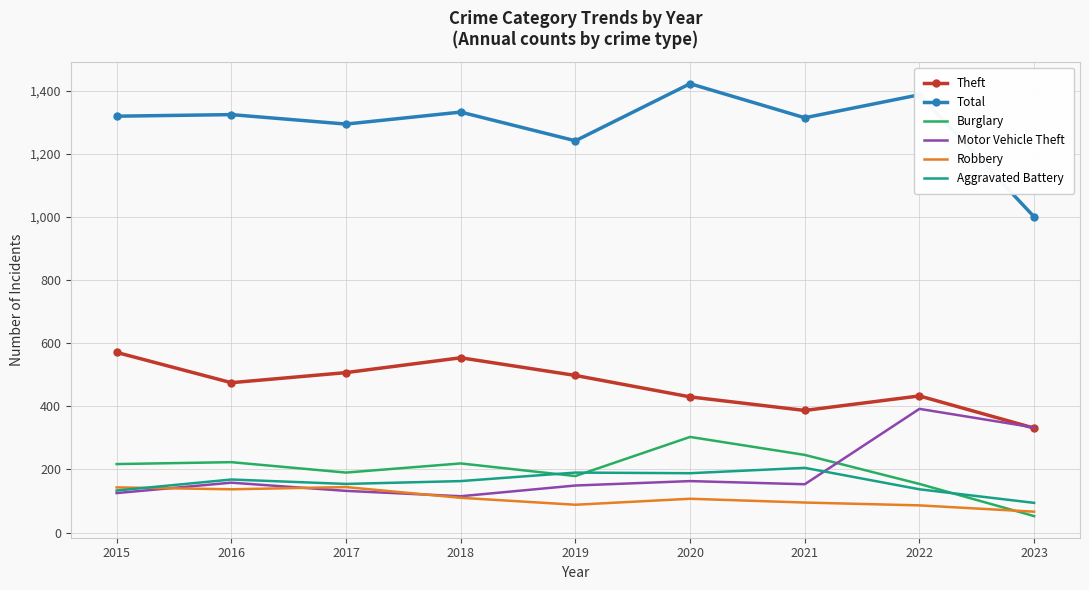

How many interior local valleys does the Theft series have?

2